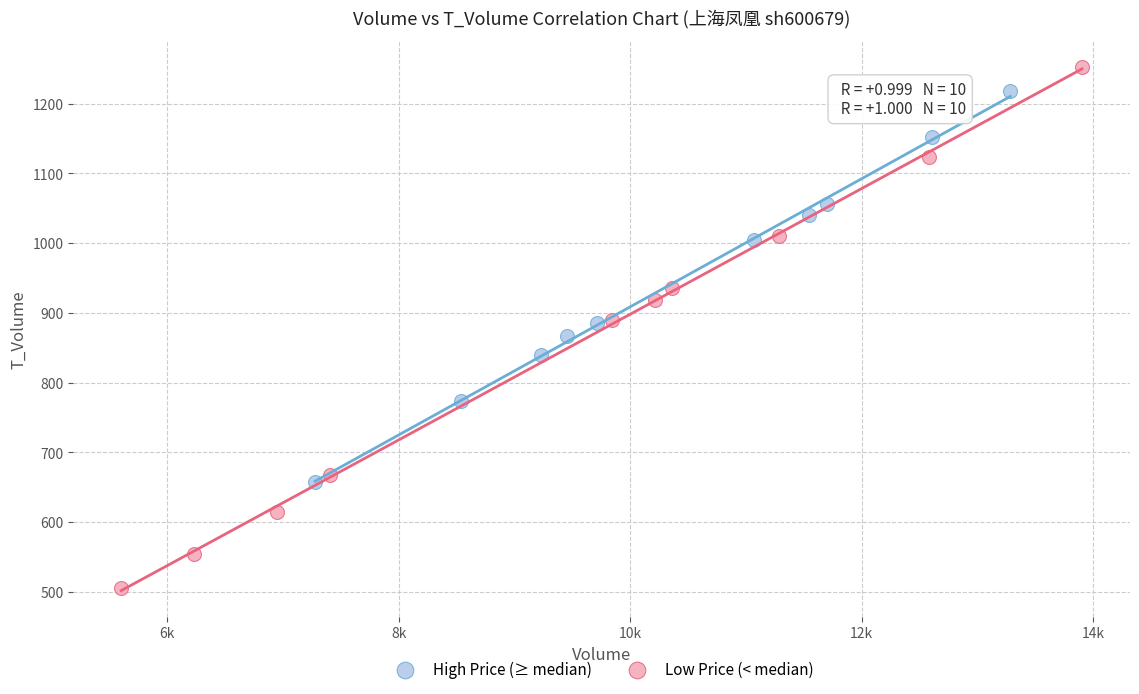

Which series has the widest spread of Y values?

Low Price (< median)